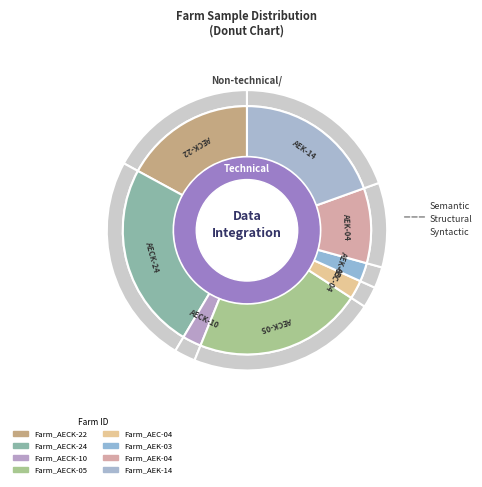

Which slice is the largest?

Farm_AECK-24